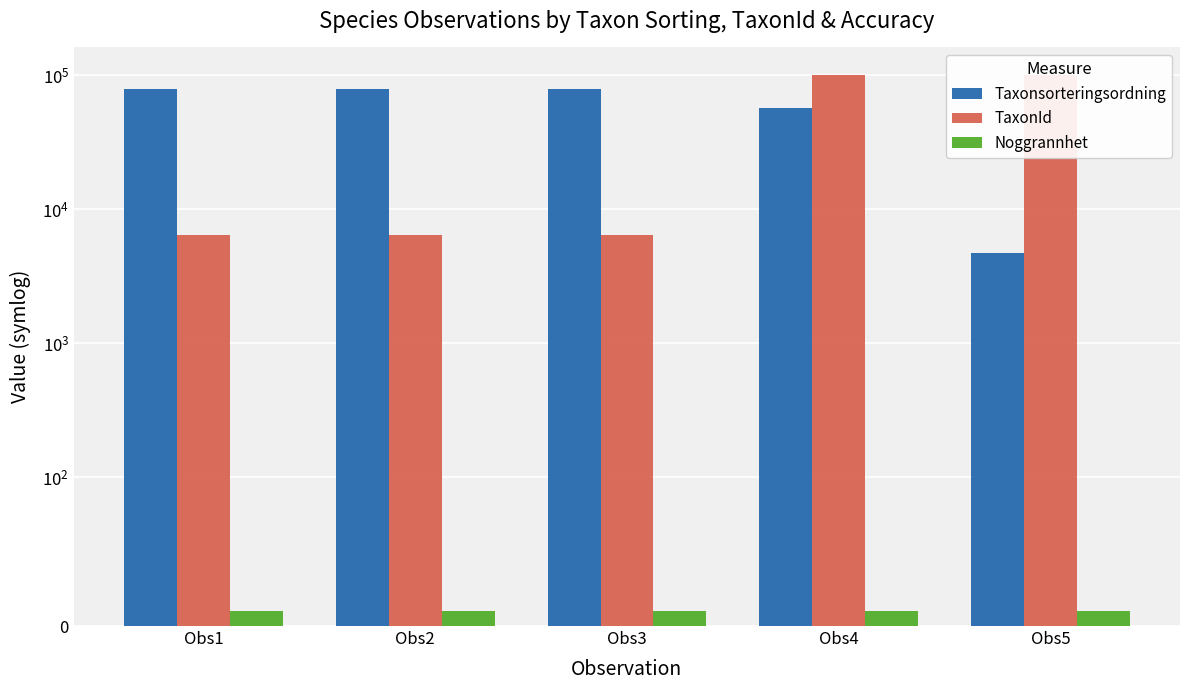

The value of TaxonId at Obs5 is 168121. True or false?

False